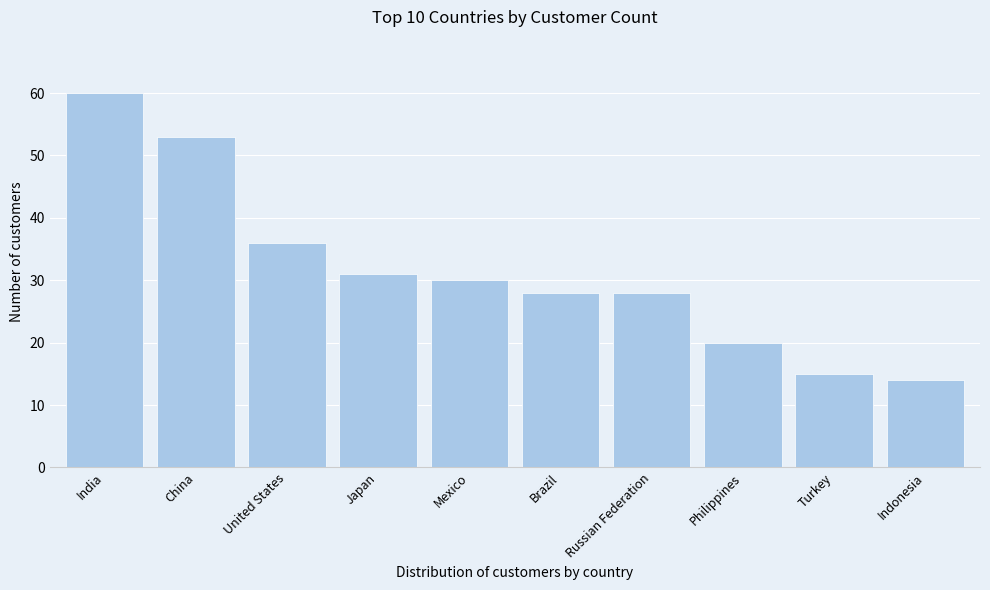

Reading left to right, list all the values displayed in this chart.

India=60	China=53	United States=36	Japan=31	Mexico=30	Brazil=28	Russian Federation=28	Philippines=20	Turkey=15	Indonesia=14